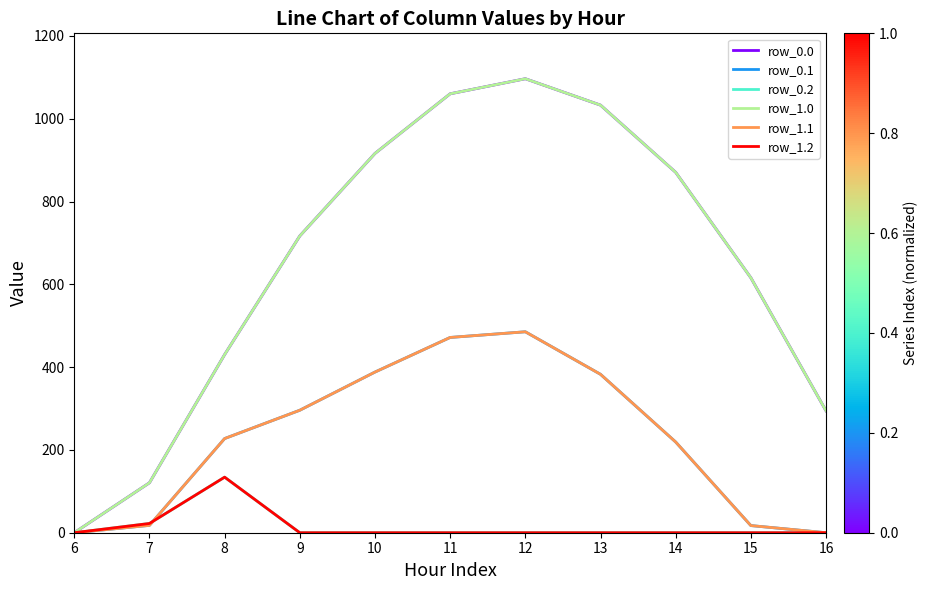

Reading right to left, transcribe all the data shown in this chart.

row_0.0: 16=294.5	15=615.9	14=870.6	13=1032.9	12=1096.7	11=1060.3	10=916.2	9=716.9	8=430.3	7=120.6	6=0.0
row_0.1: 16=0.0	15=17.3	14=219.2	13=382.7	12=485.4	11=471.7	10=388.1	9=295.9	8=227.5	7=17.7	6=0.0
row_0.2: 16=0.0	15=0.0	14=0.0	13=0.0	12=0.0	11=0.0	10=0.0	9=0.0	8=134.2	7=22.3	6=0.0
row_1.0: 16=294.5	15=615.9	14=870.6	13=1032.9	12=1096.7	11=1060.3	10=916.2	9=716.9	8=430.3	7=120.6	6=0.0
row_1.1: 16=0.0	15=17.3	14=219.2	13=382.7	12=485.4	11=471.7	10=388.1	9=295.9	8=227.5	7=17.7	6=0.0
row_1.2: 16=0.0	15=0.0	14=0.0	13=0.0	12=0.0	11=0.0	10=0.0	9=0.0	8=134.2	7=22.3	6=0.0